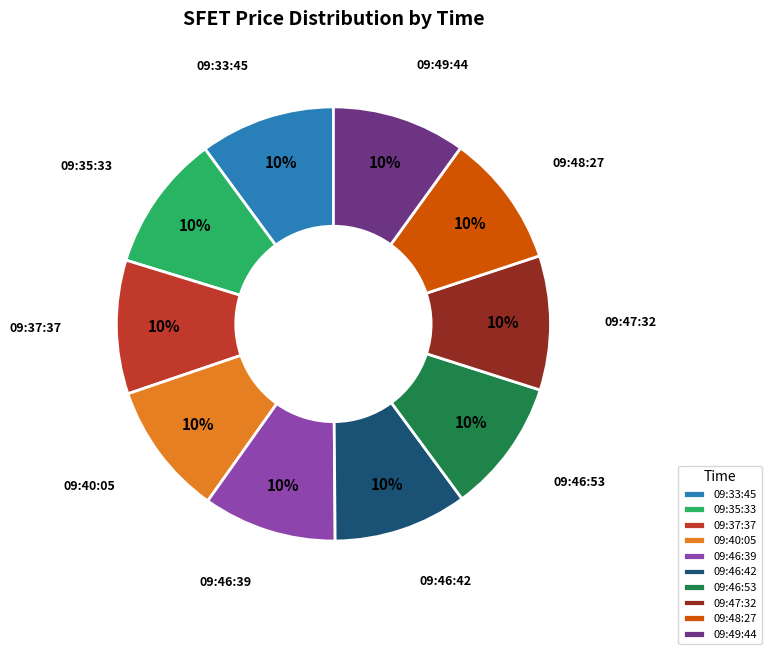

Approximately how many times larger is the value at 09:37:37 compared to 09:49:44?

1.0